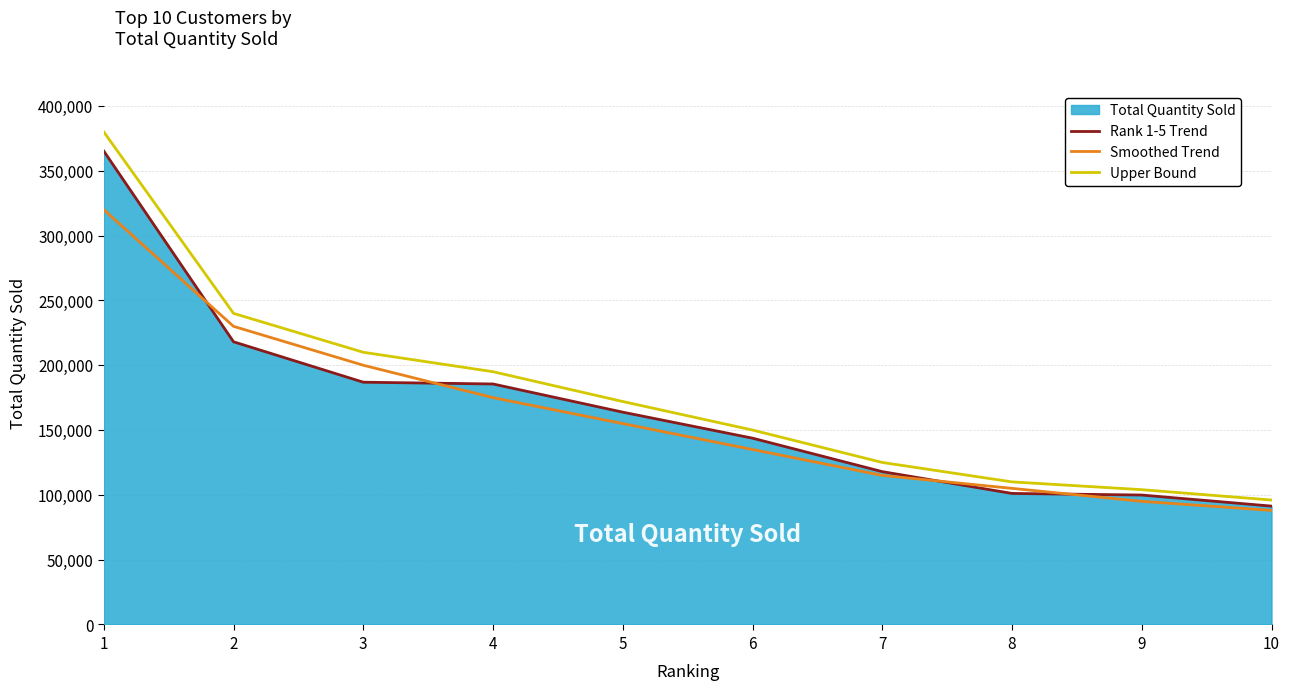

At which category is the sum across all series the highest?

1